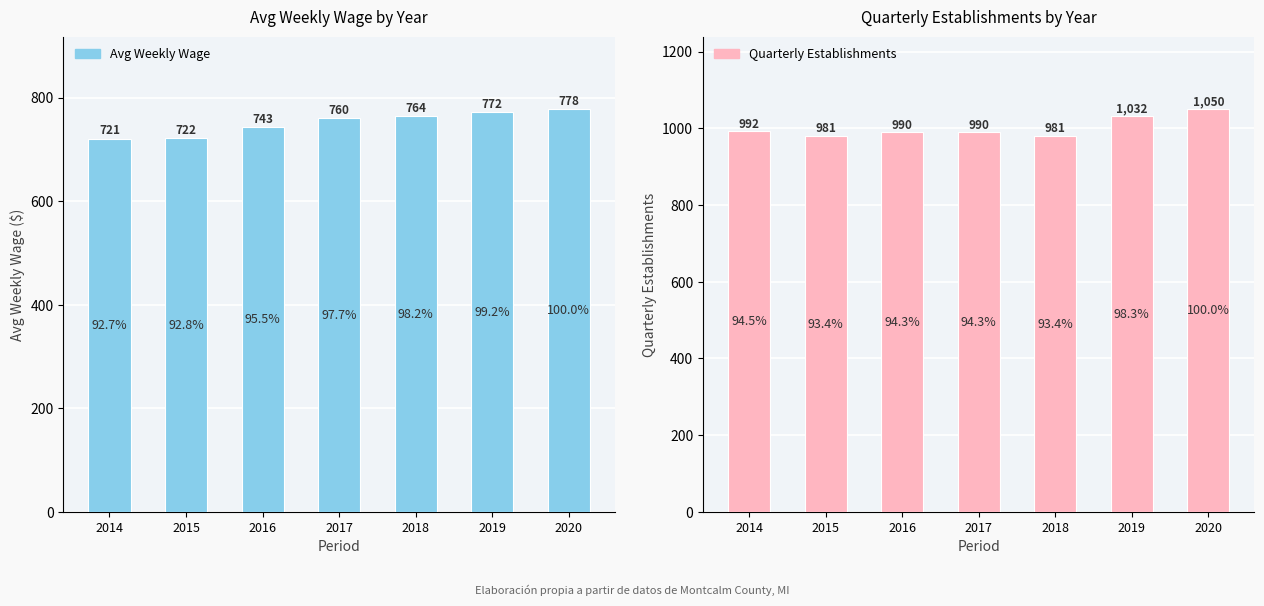

What is the difference between the maximum and minimum values in the Avg Weekly Wage series?

57